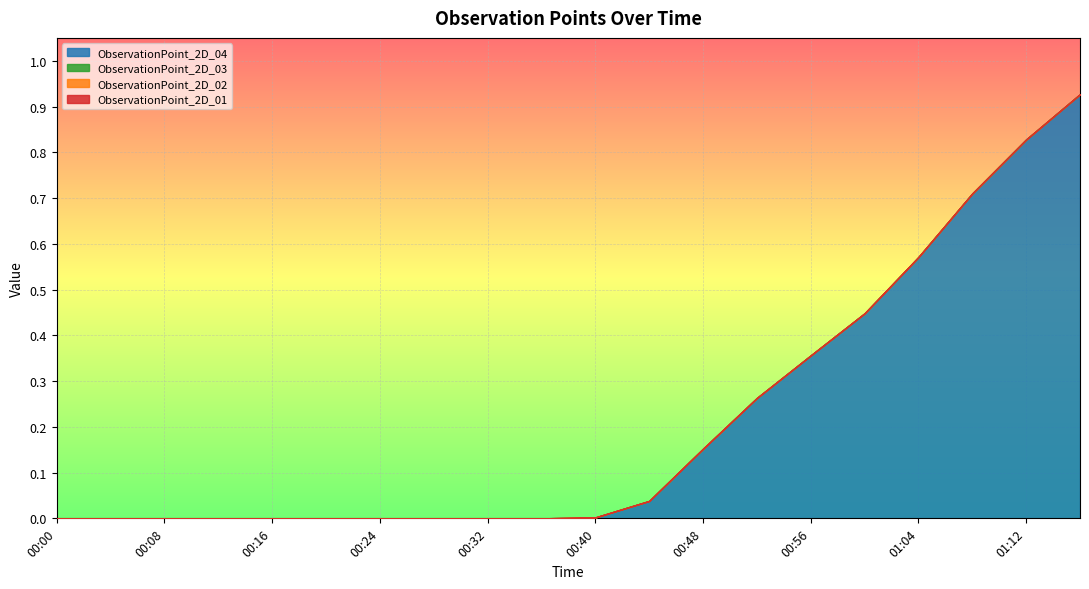

At which label is ObservationPoint_2D_02 closest to 0?

00:00